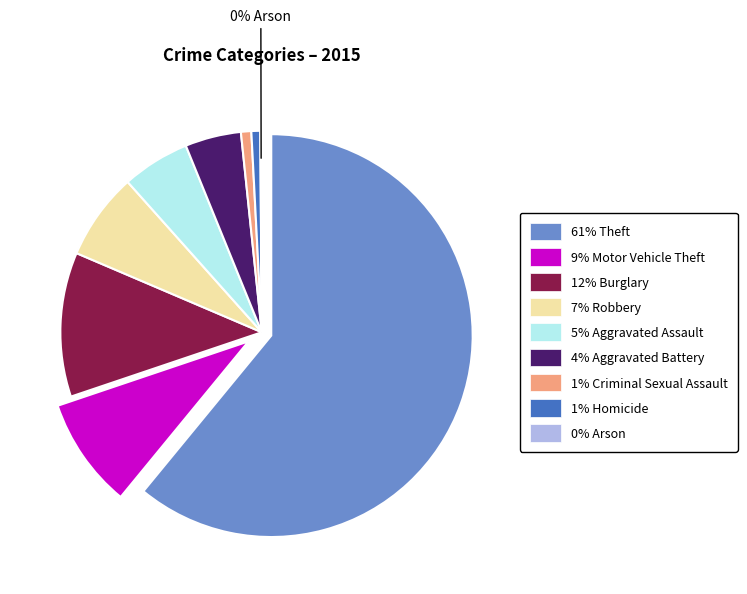

To the nearest percent, what portion does Homicide represent?

1%